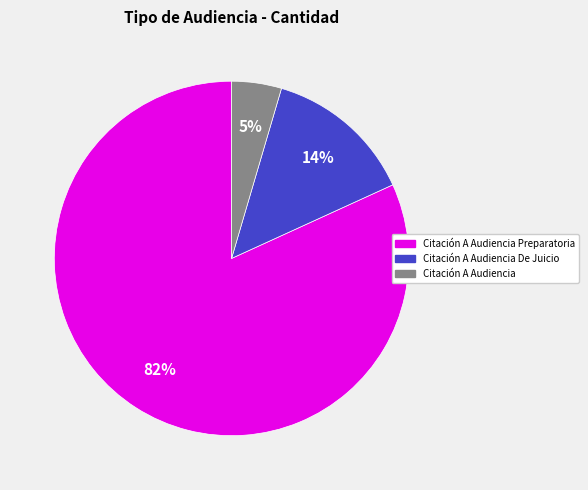

Does any single category account for the majority?

Yes